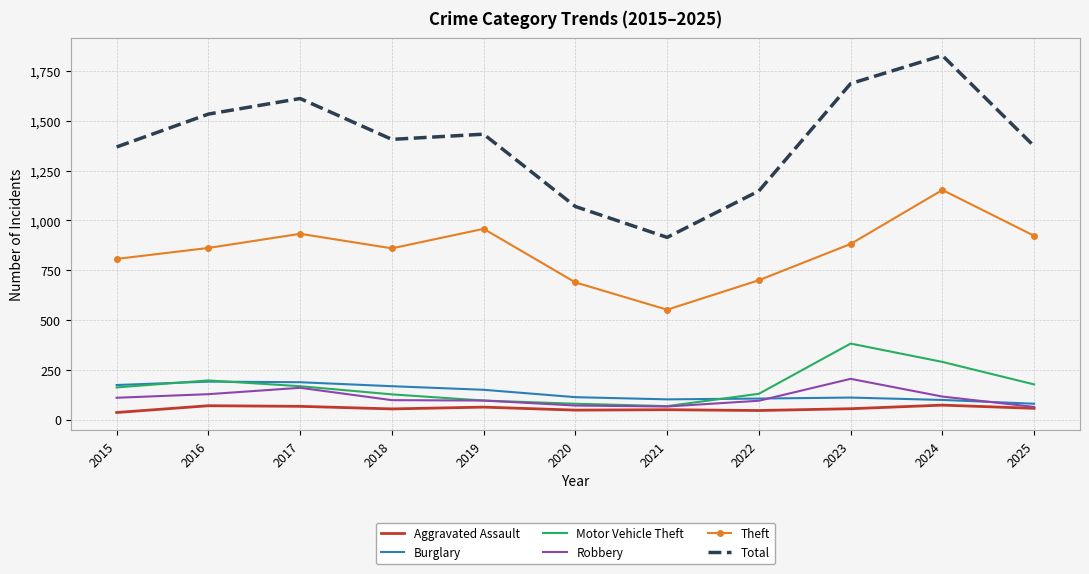

How many values in the Total series are below 1407?

5